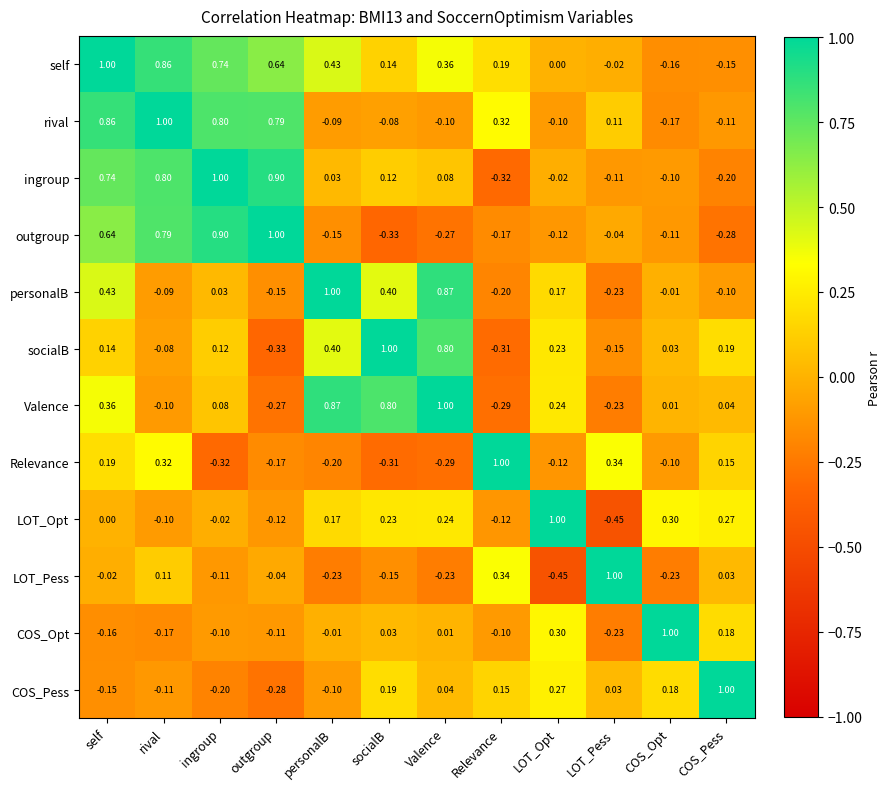

At which label is outgroup closest to 0?

LOT_Pess